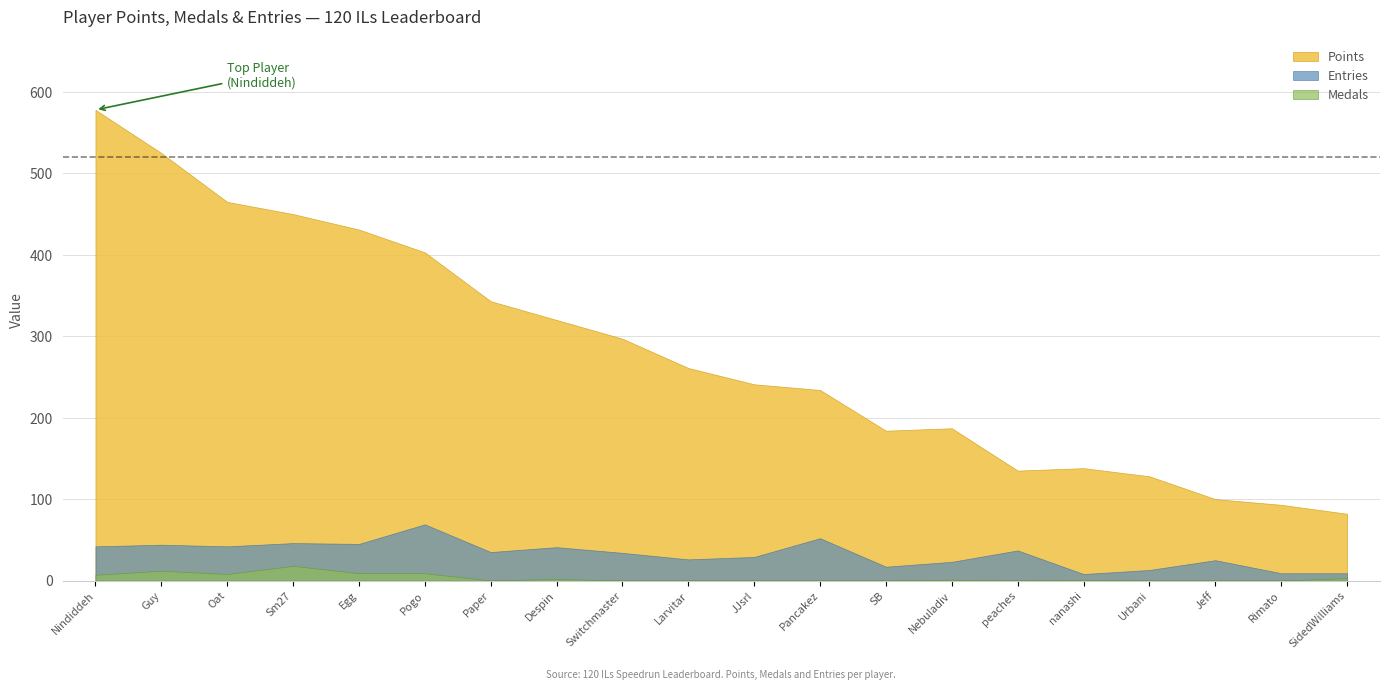

Which category has the highest value in the Entries series?

Pogo